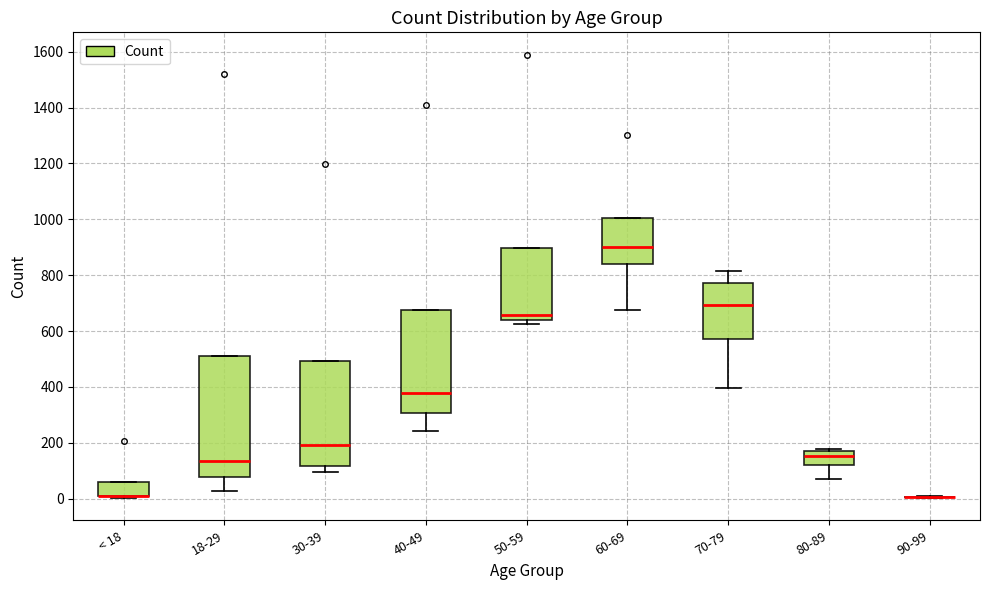

Where is the lower edge of the box for 40-49 on the y-axis? The values are not printed on the chart, so give them approximately, as read against the axis.

300